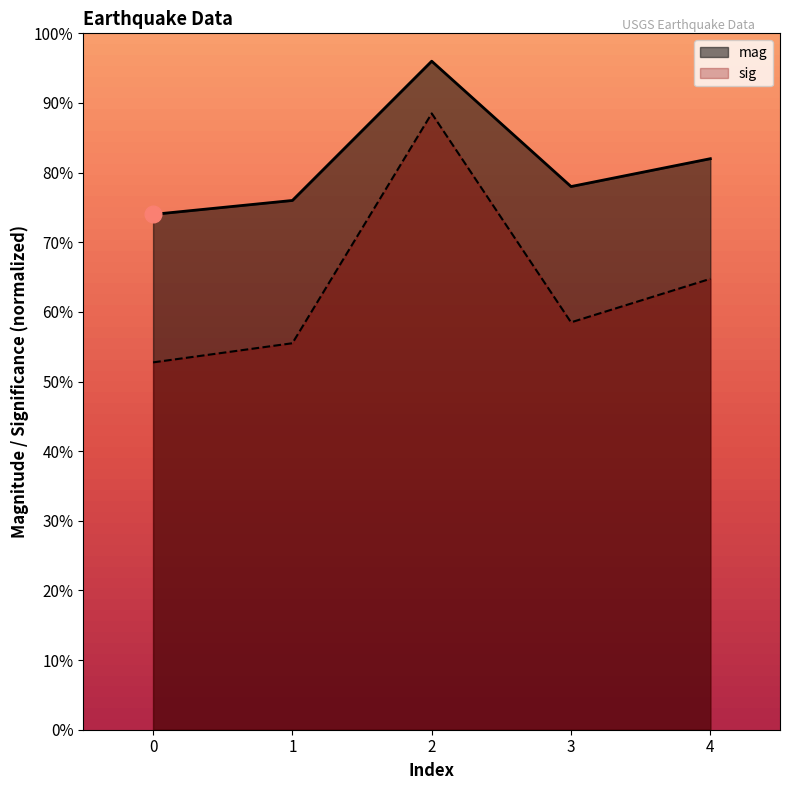

At which label does sig reach its peak?

2